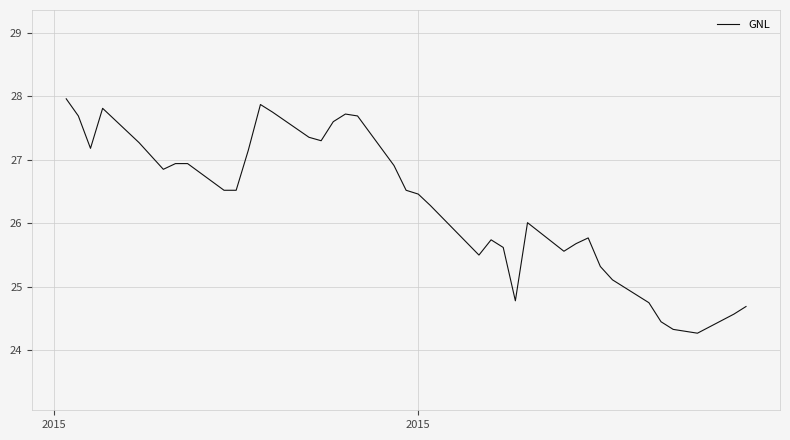

What is the sum of all values?

1051.8